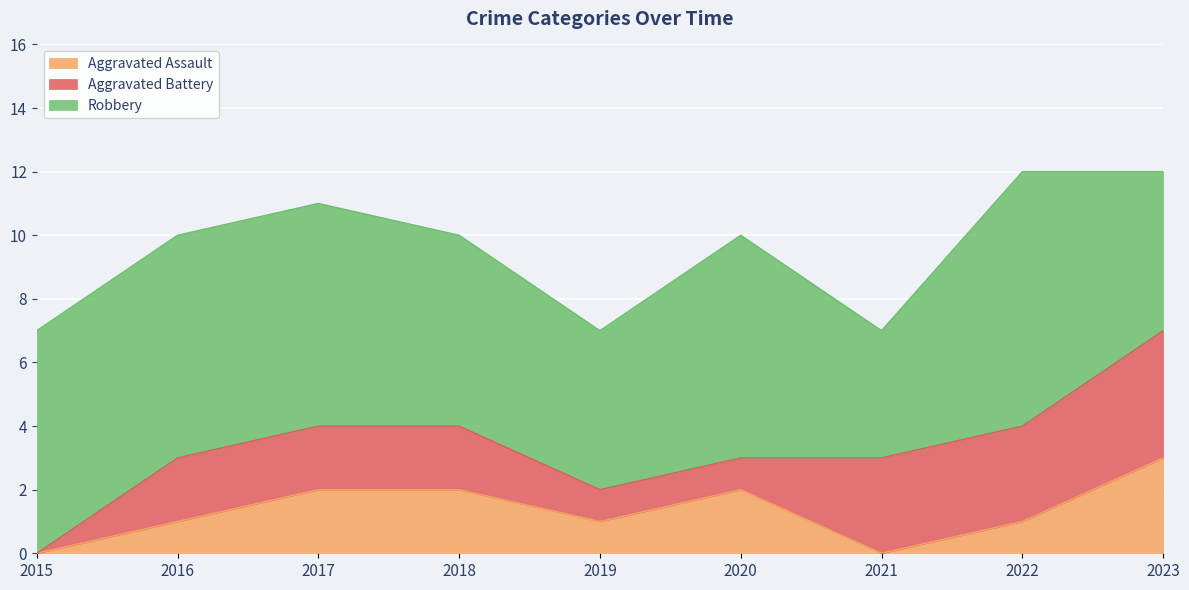

Which has a higher value, 2016 or 2020?

2020